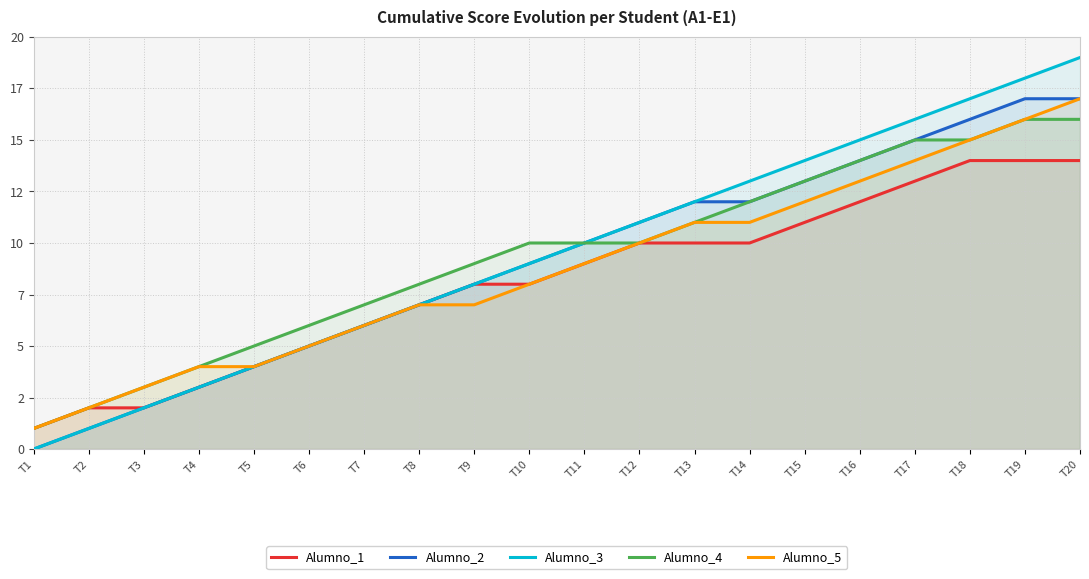

True or false: Alumno_1 and Alumno_2 cross at least once.

False